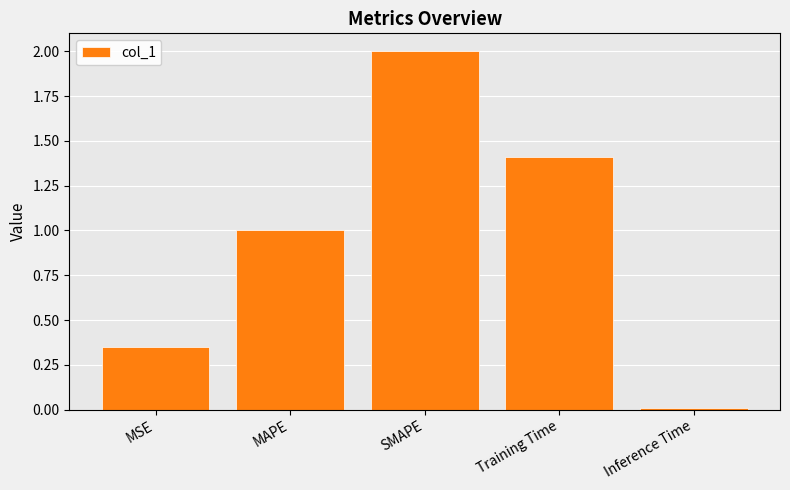

What is the difference between the maximum and second lowest values?

1.6